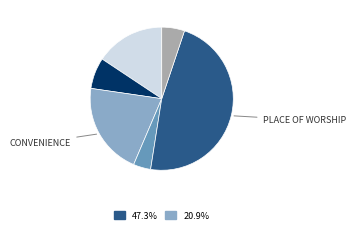

How many slices are in this pie chart?

6